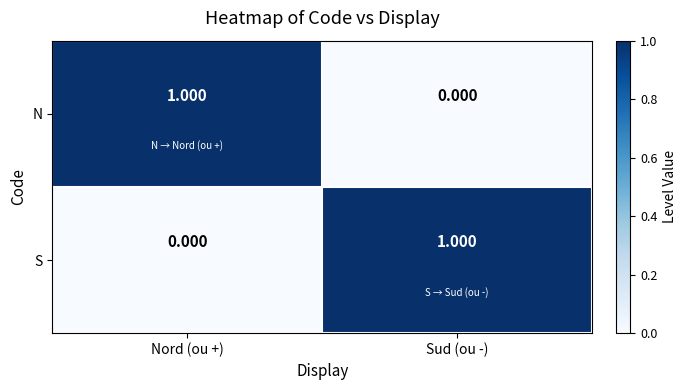

At which label is S closest to 0?

Nord (ou +)